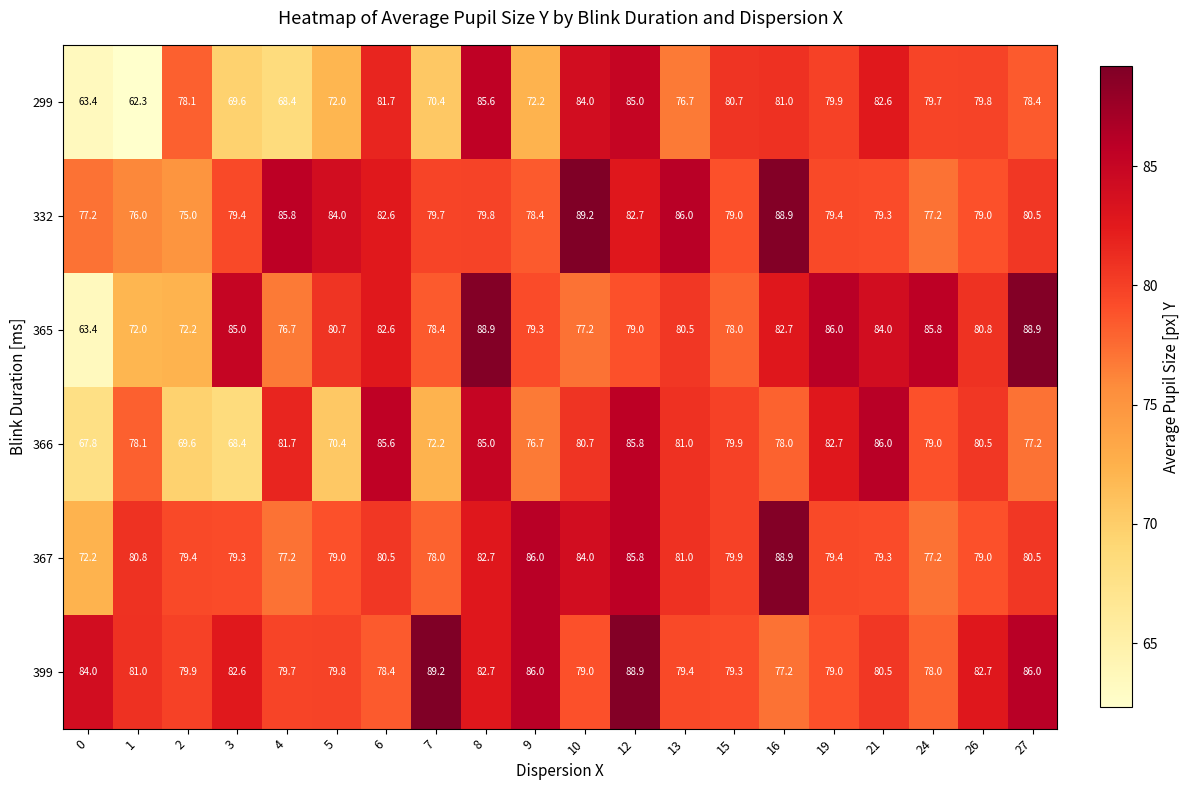

What is the total value across all series at 9?

478.6